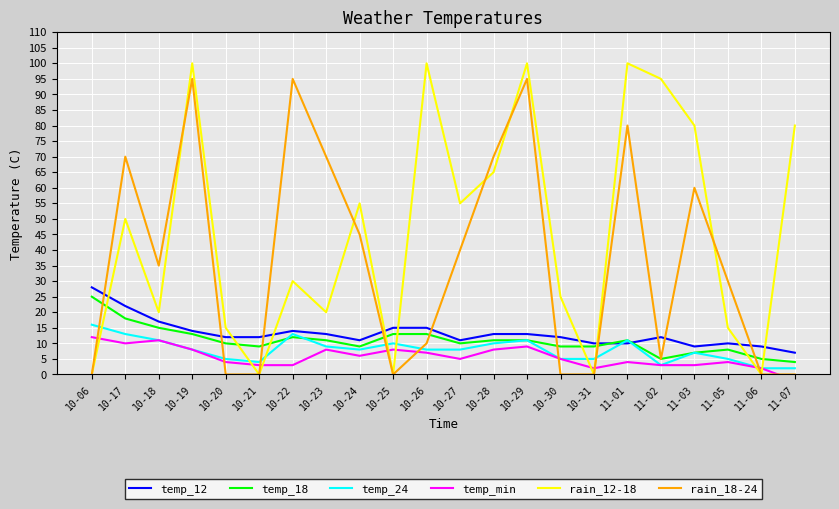

What is the maximum value for rain_18-24?

95